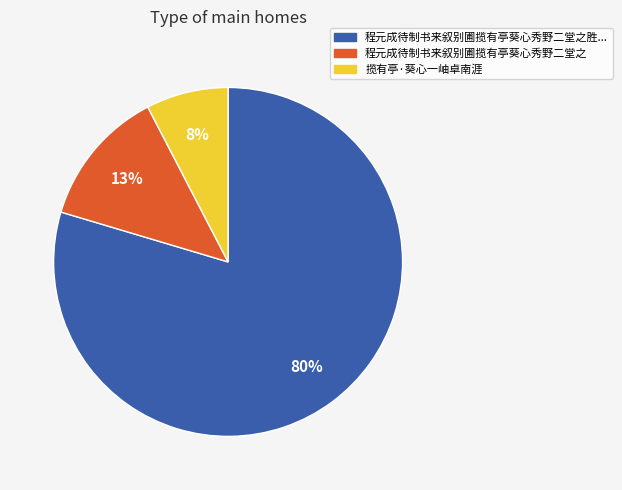

To the nearest percent, what is the average slice percentage?

33%